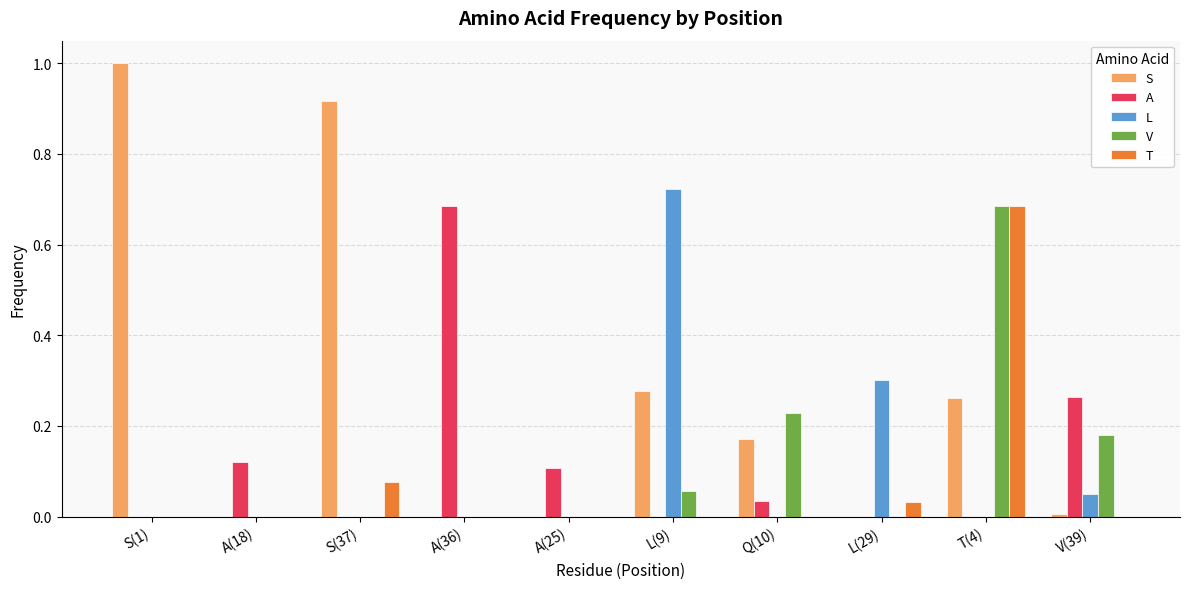

What is the total value across all series at T(4)?

1.6